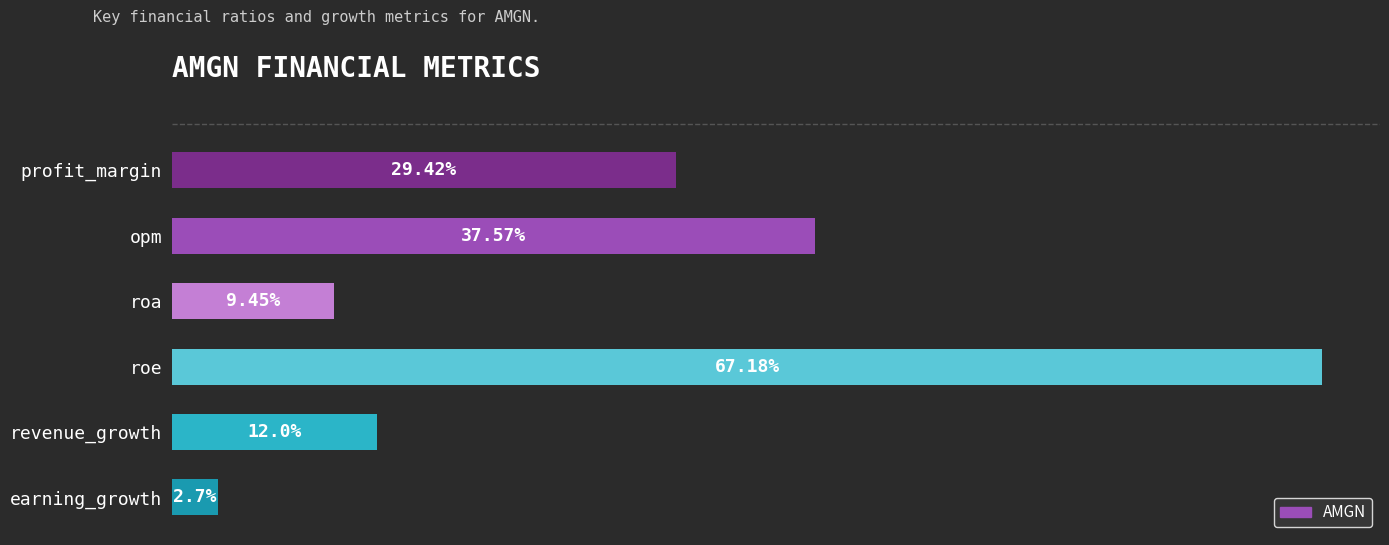

List the labels in order of value, largest first.

roe, opm, profit_margin, revenue_growth, roa, earning_growth